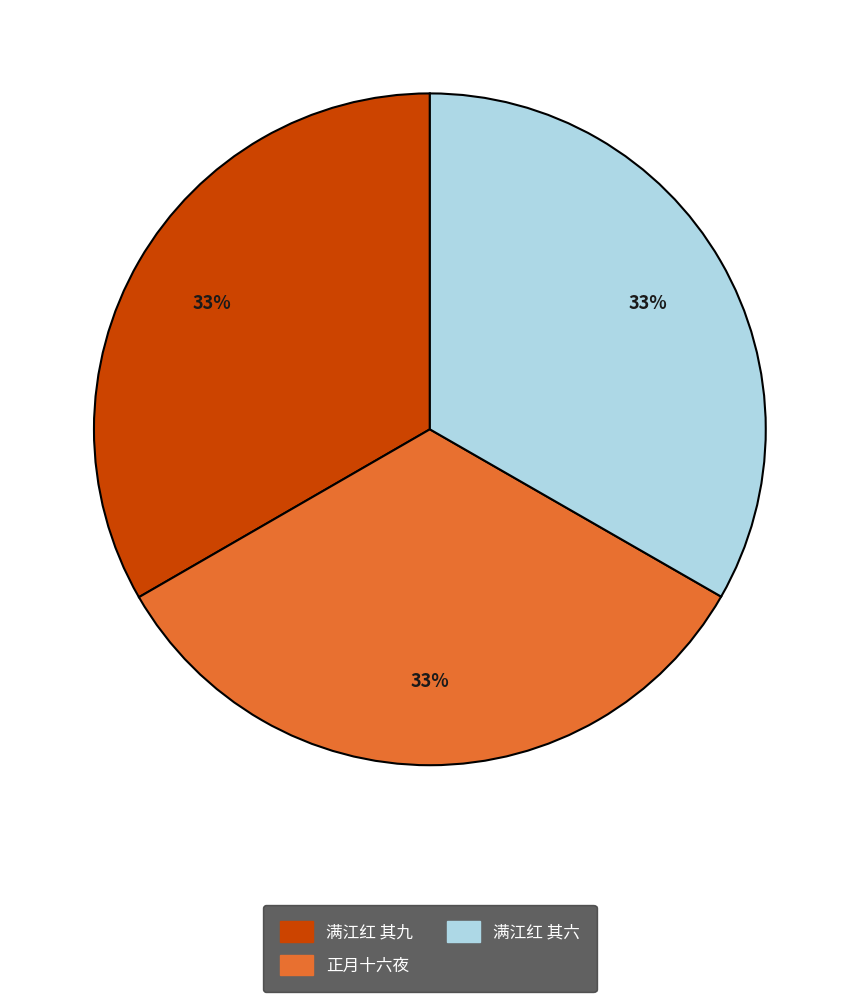

Is there a majority slice in this chart?

No